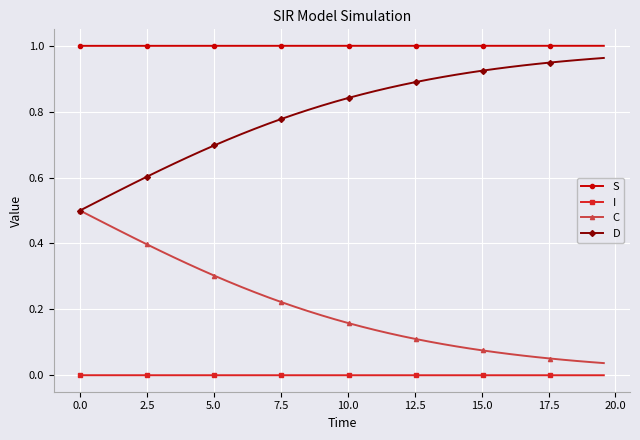

Which series has the largest total across all categories?

S